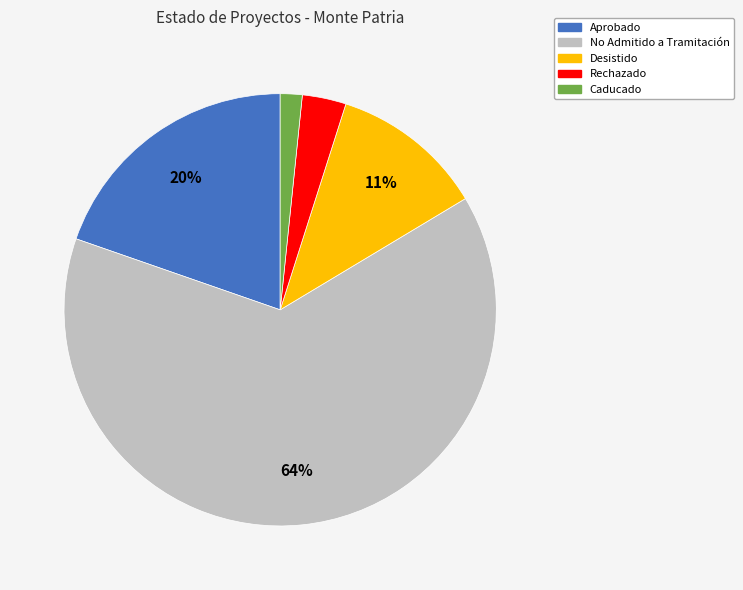

To the nearest percent, what is the average slice percentage?

20%